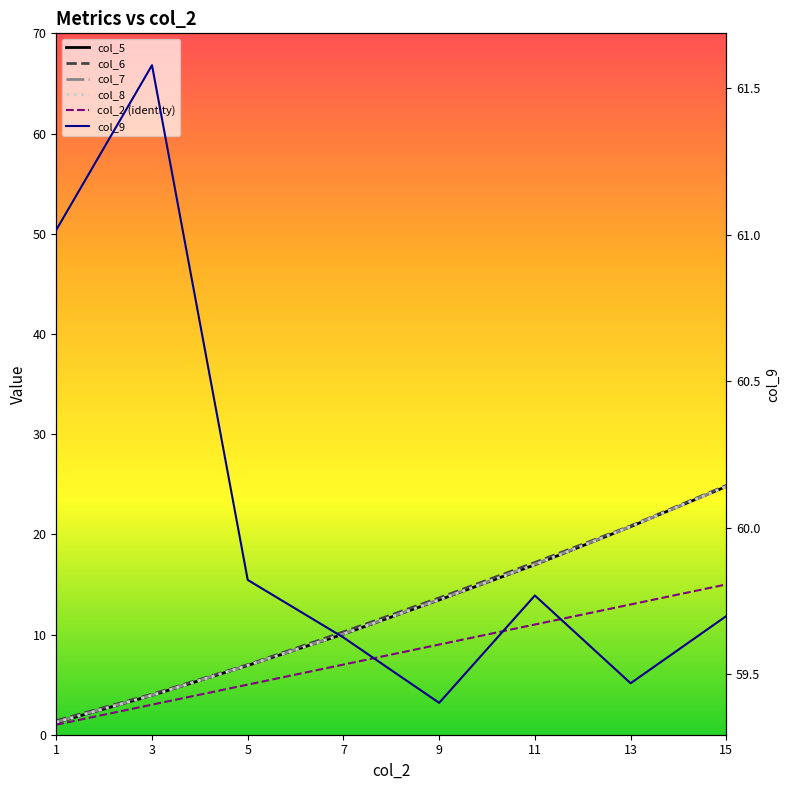

Which has a higher value, 15 or 7?

15